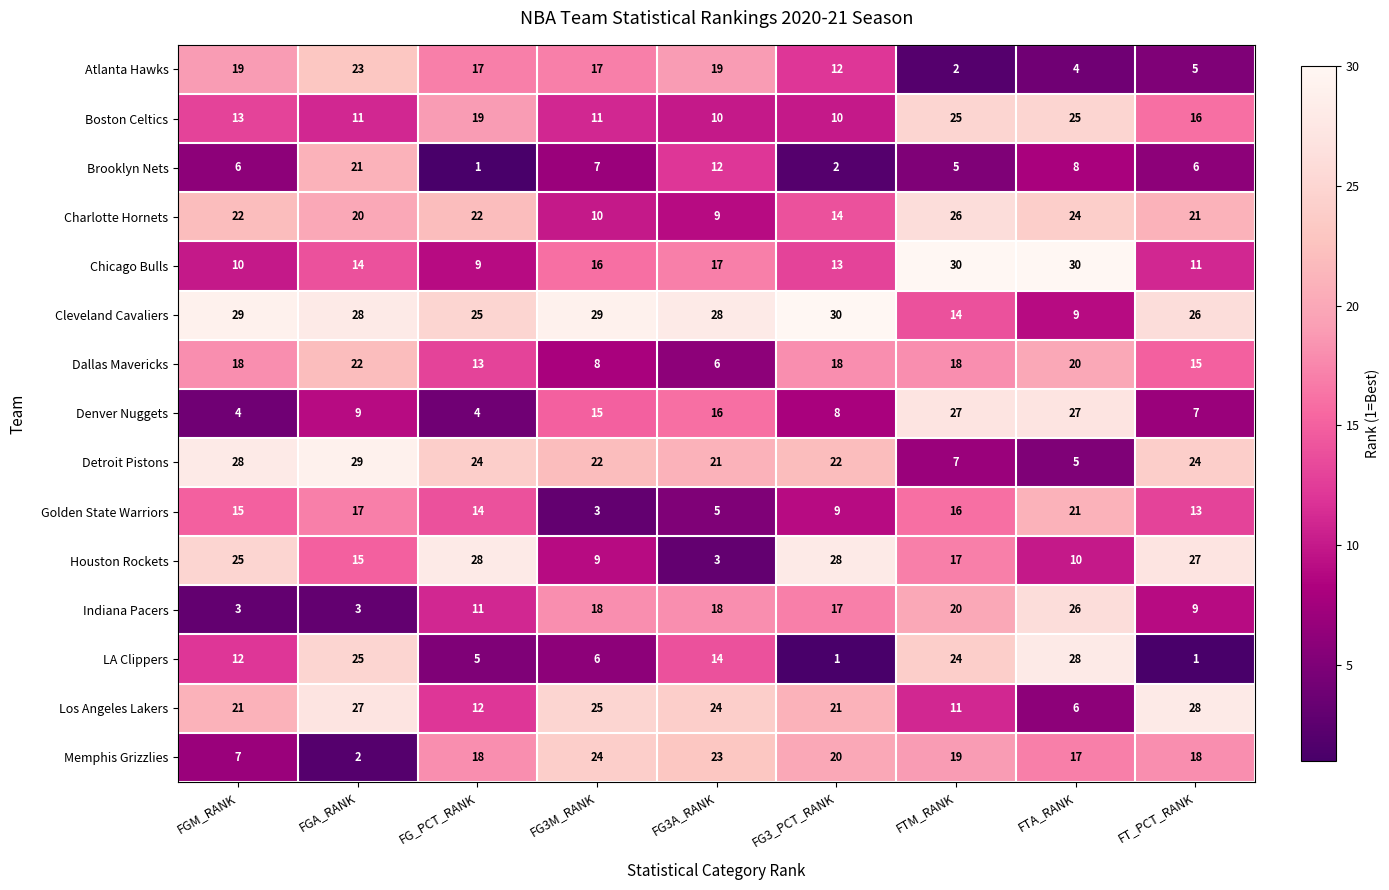

What is the difference between the maximum and second lowest values in the Atlanta Hawks series?

19